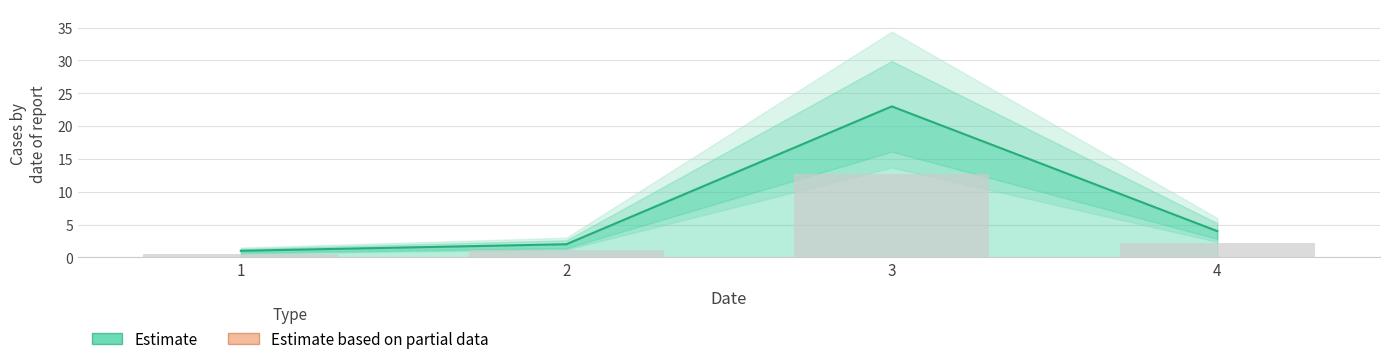

Which has a higher value, 1 or 4?

4